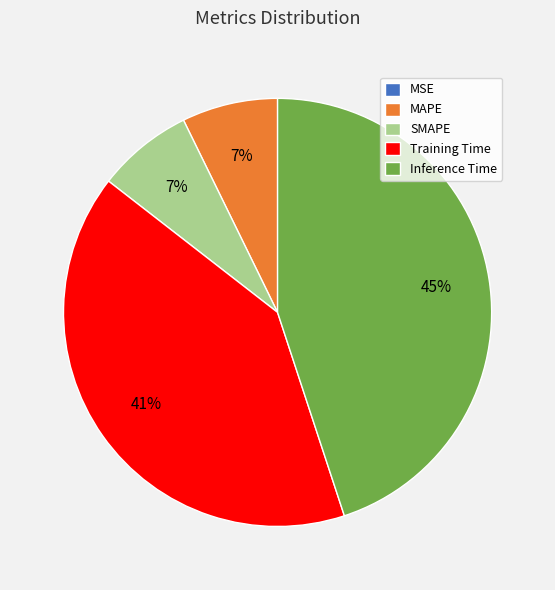

Does any single category account for the majority?

No